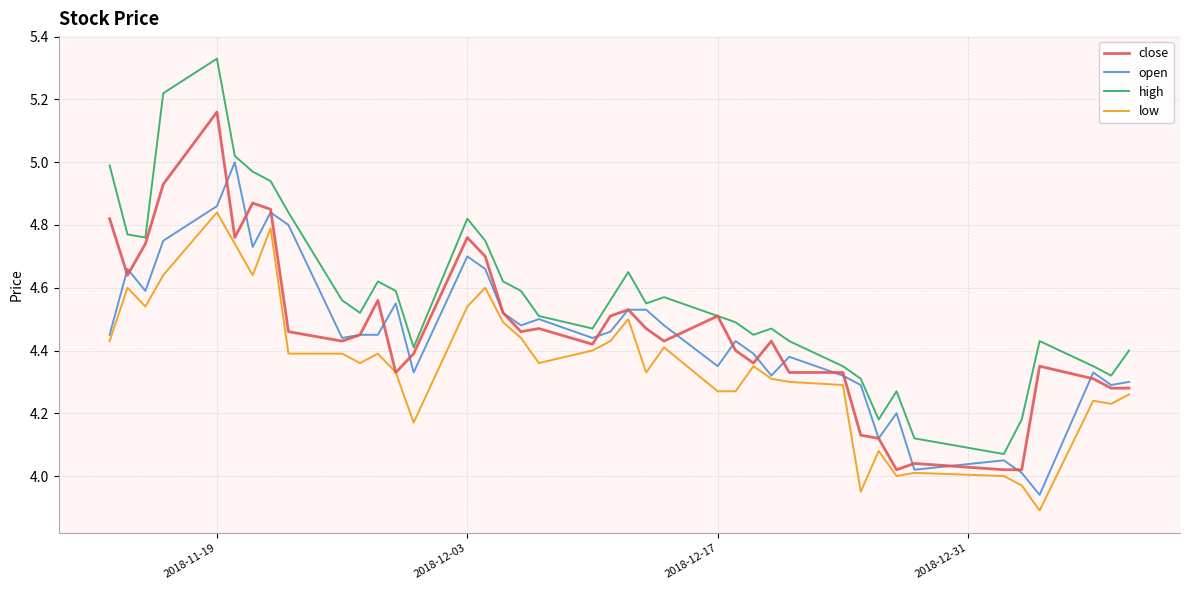

Rank the series by their maximum value, from lowest to highest.

low, open, close, high